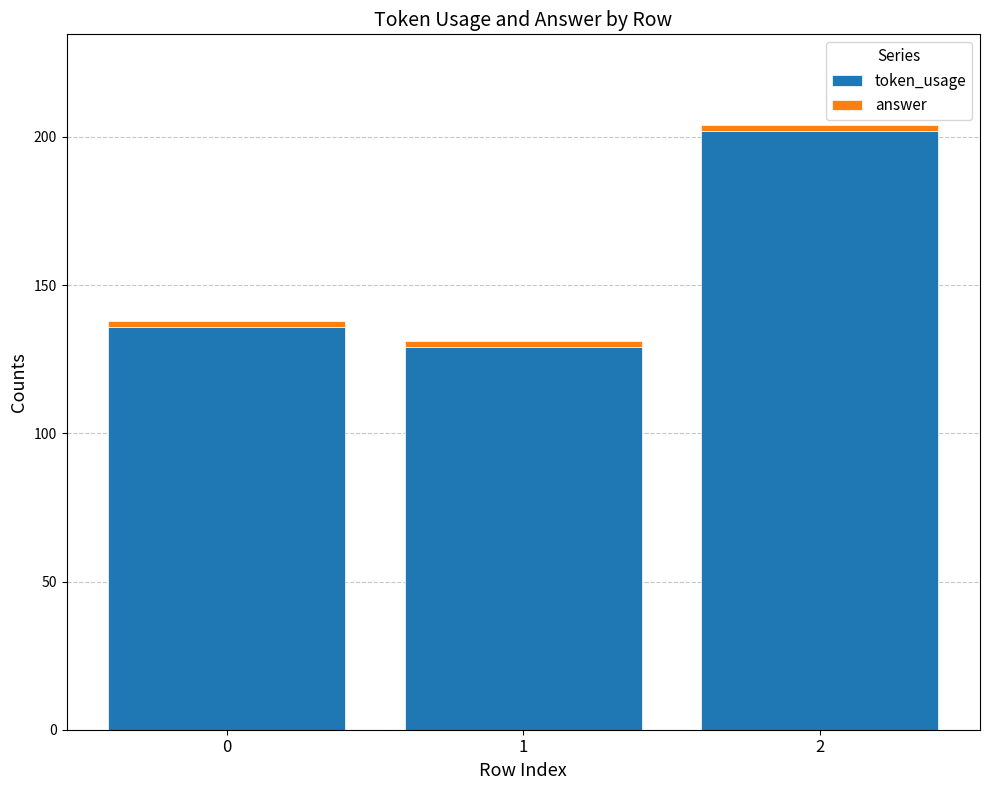

What is the average value of the token_usage series?

156